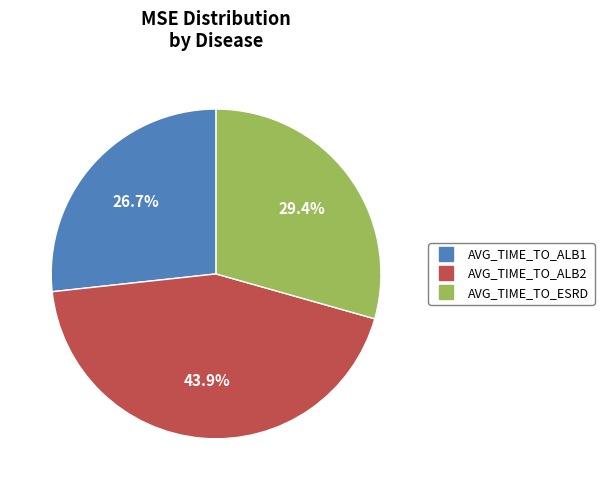

The AVG_TIME_TO_ESRD slice represents 18% of the pie. True or false?

False